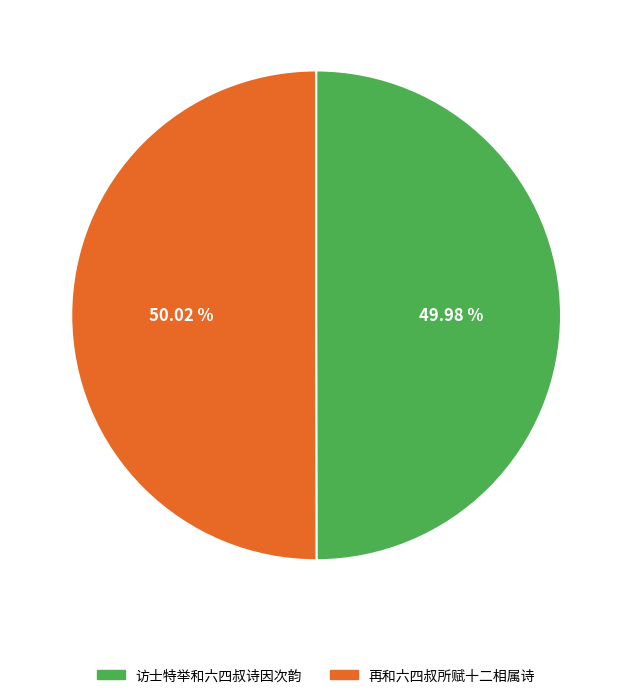

To the nearest percent, what percentage of the pie is 访士特举和六四叔诗因次韵?

50%